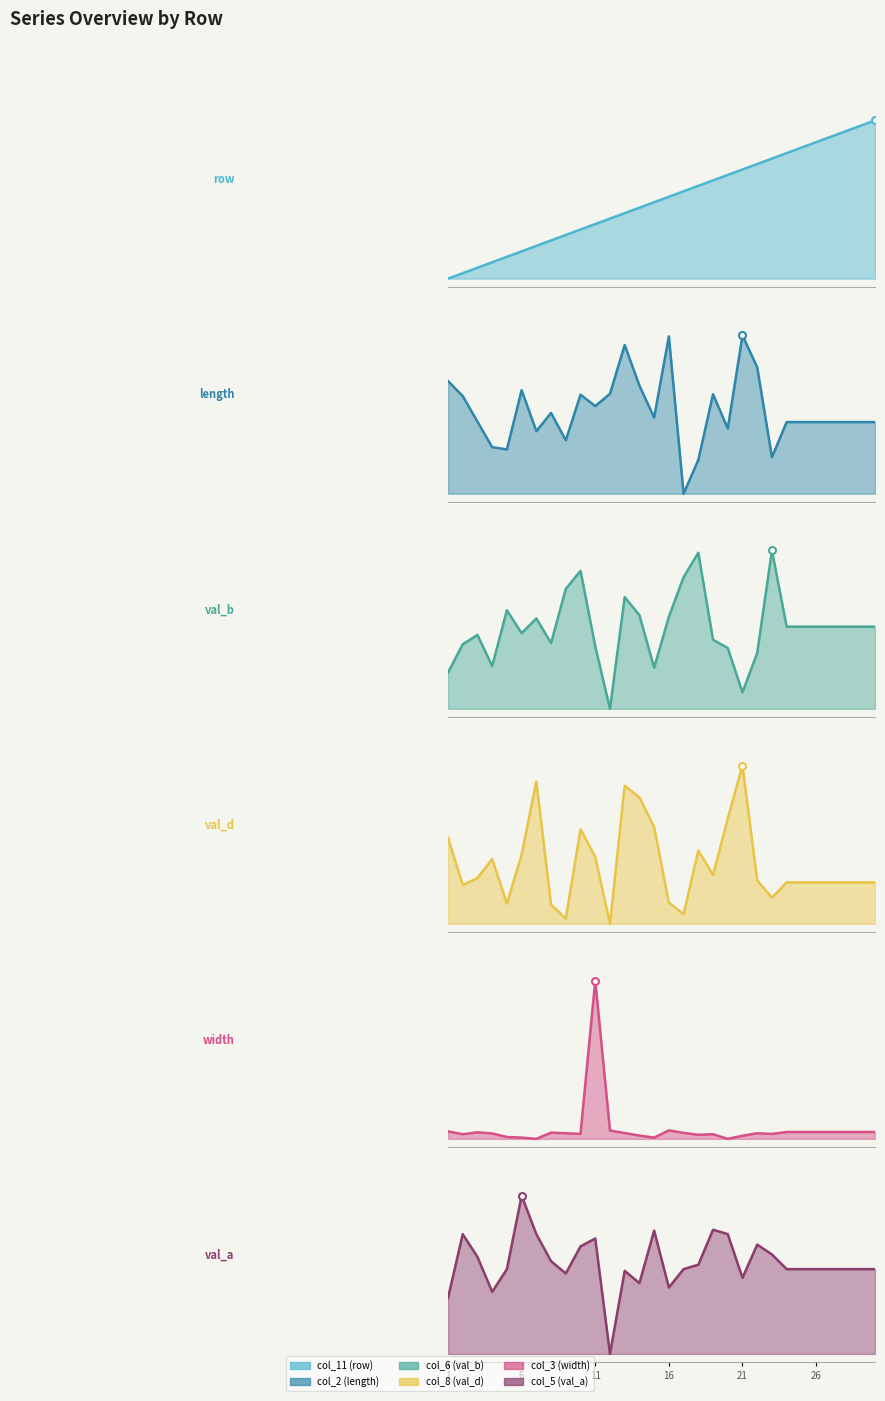

The value of col_6 (val_b) at 6 is 1.0. True or false?

False